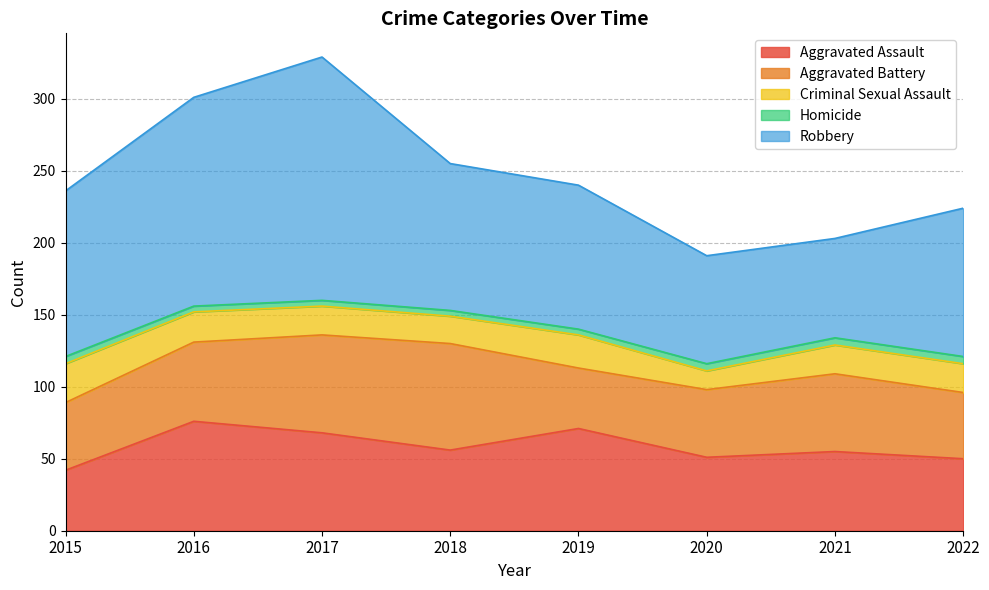

Which has a higher value, 2017 or 2020?

2017